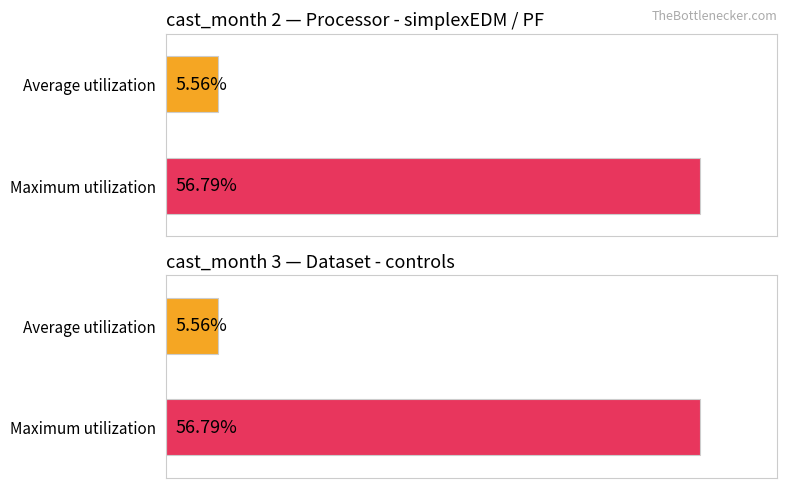

Which series has the largest total across all categories?

Maximum utilization